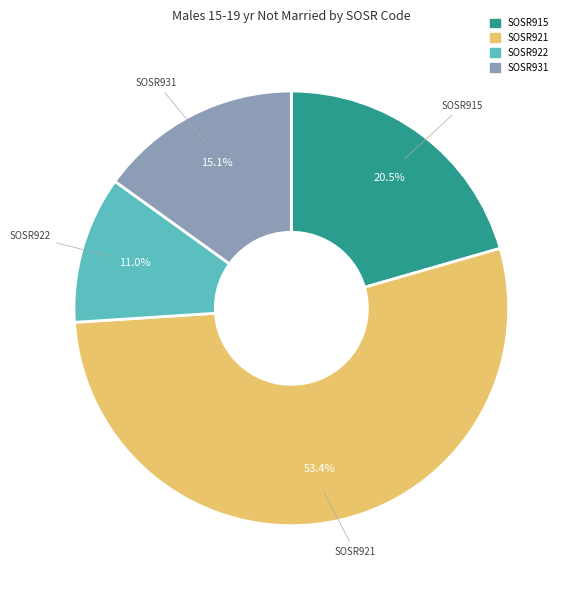

Which slice is the largest?

SOSR921